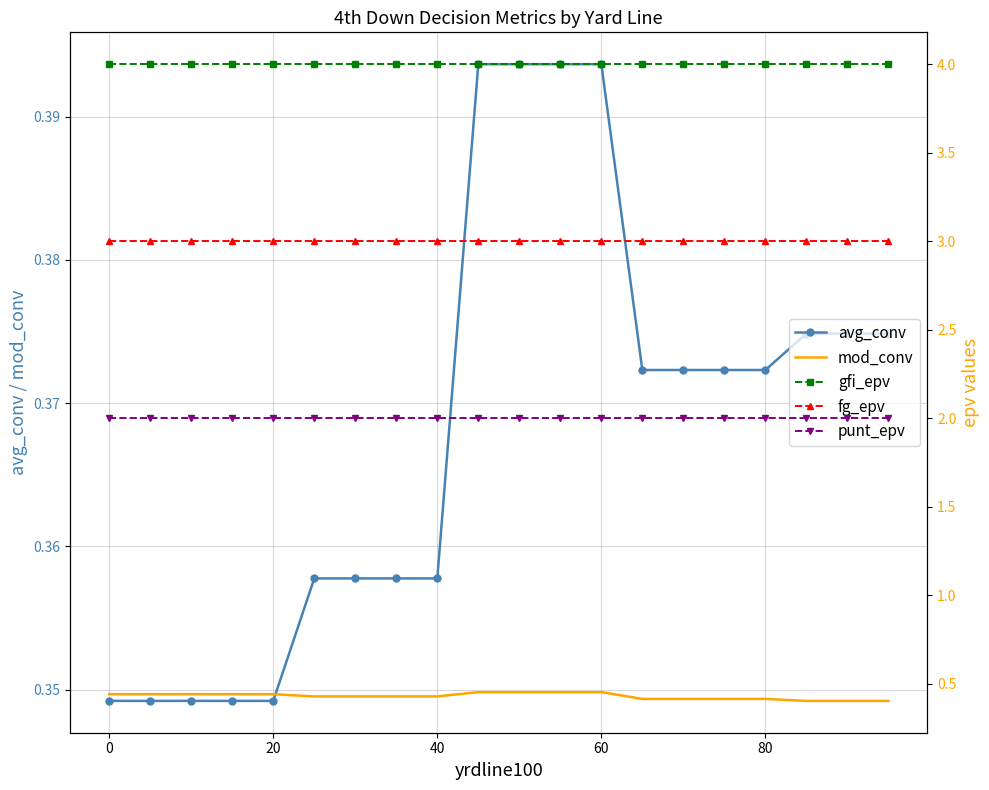

What is the average value of the fg_epv series?

3.0